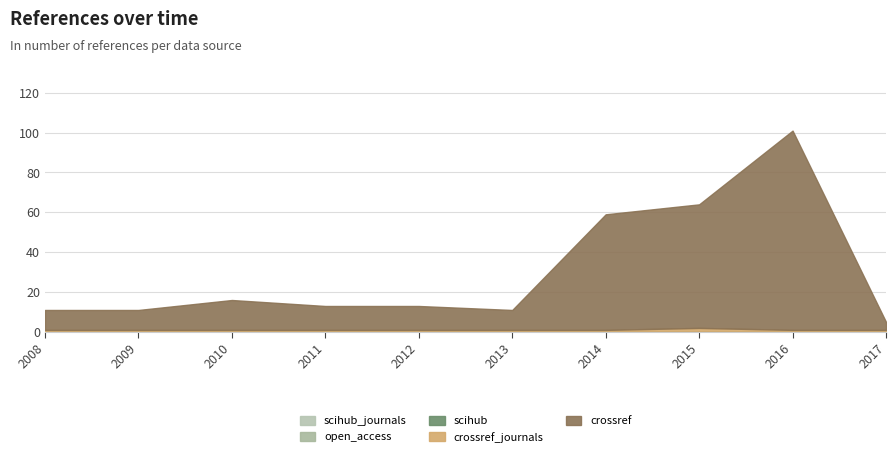

At which category is the sum across all series the highest?

2016